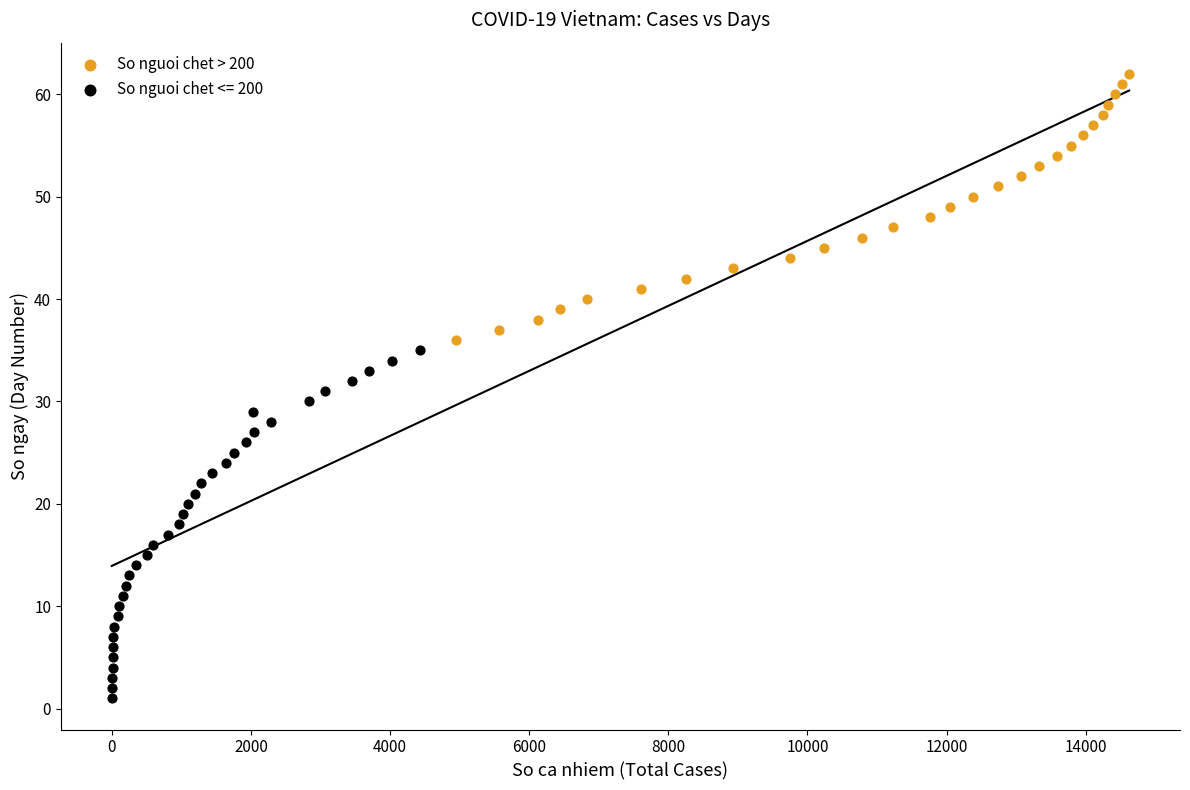

Which series reaches the maximum Y coordinate?

So nguoi chet > 200